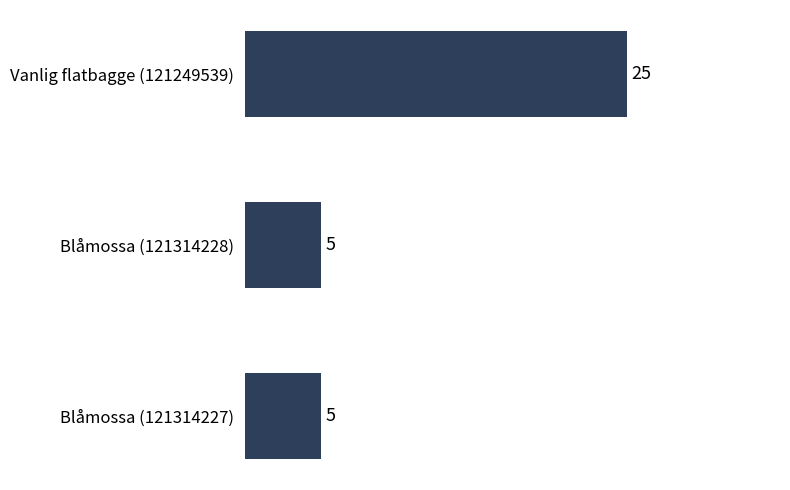

The chart shows a value of 5 at Blåmossa (121314227). True or false?

True